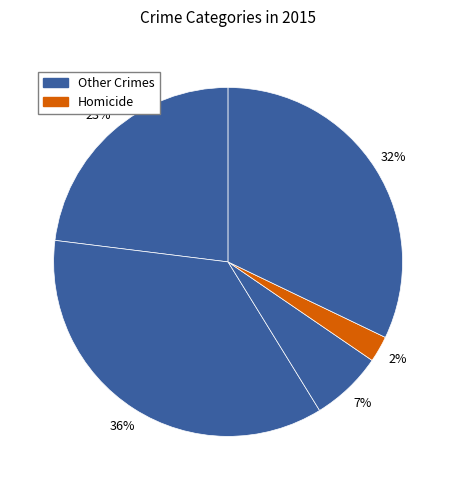

Count the number of slices in the pie.

5